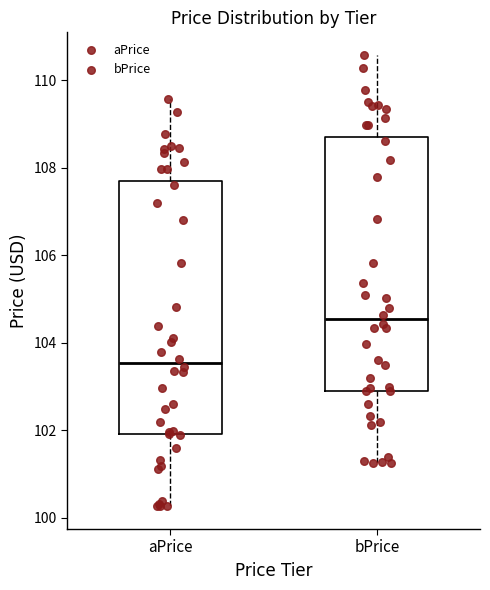

Reading left to right, read every box against the y-axis: the position of its median line, the range the box covers, and the ends of its whiskers. The values are not printed on the chart, so give them approximately, as read against the axis.

aPrice: median 103.6, box 102.0 to 107.8, whiskers 100.2 to 109.6
bPrice: median 104.6, box 103.0 to 108.8, whiskers 101.2 to 110.6